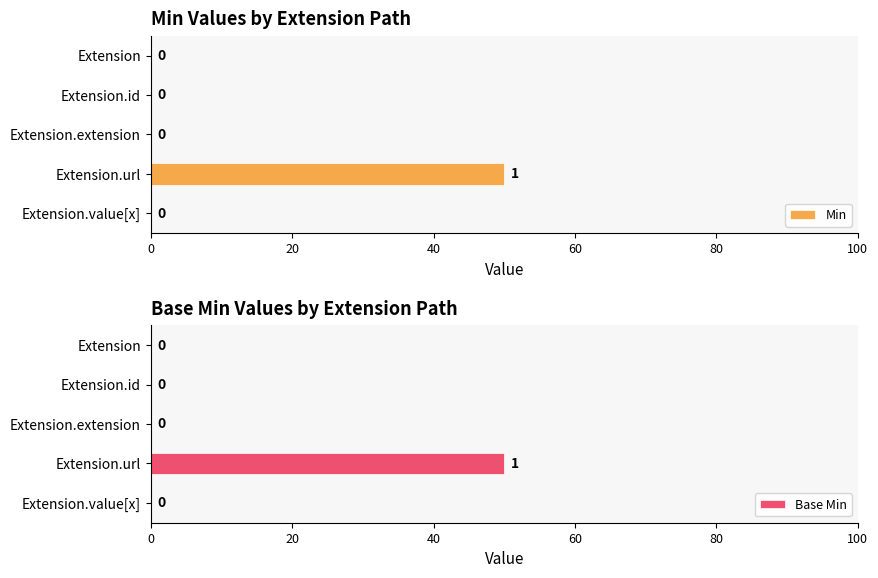

What are all the series names shown in the legend?

Min, Base Min